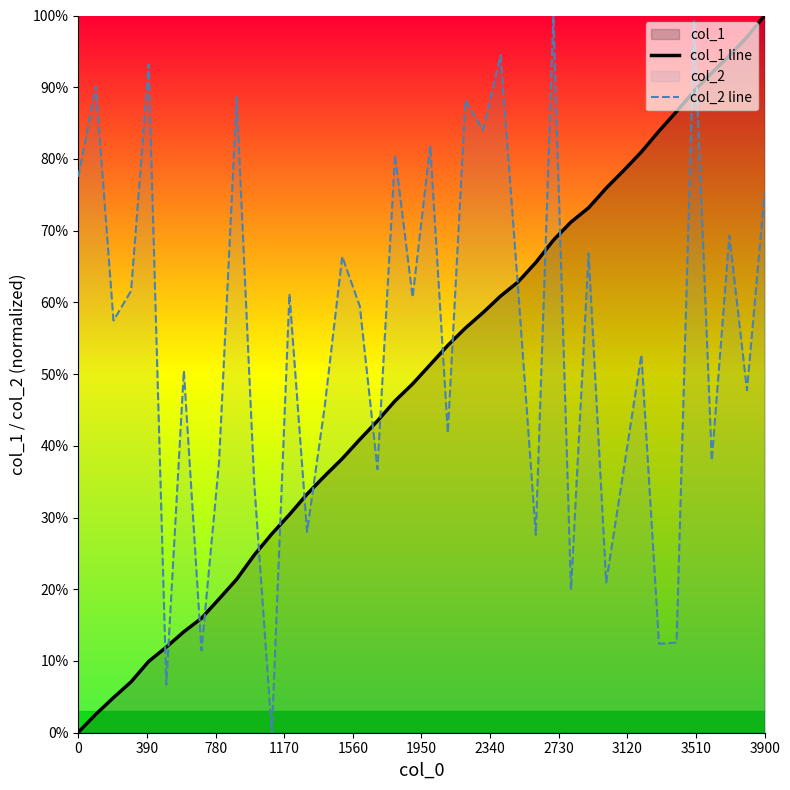

What is the greatest value displayed?

100.0